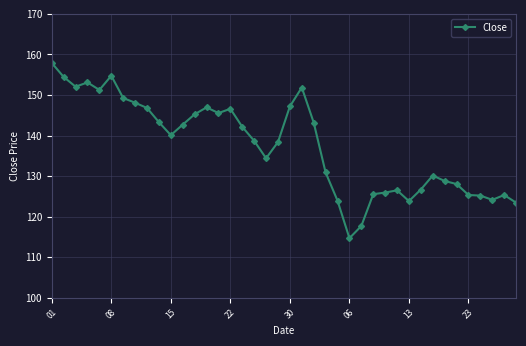

What is the smallest value displayed?

114.7